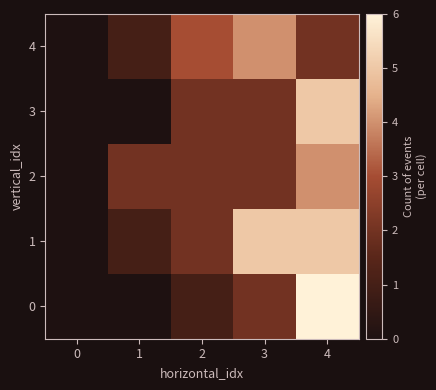

At which category is the sum across all series the highest?

4